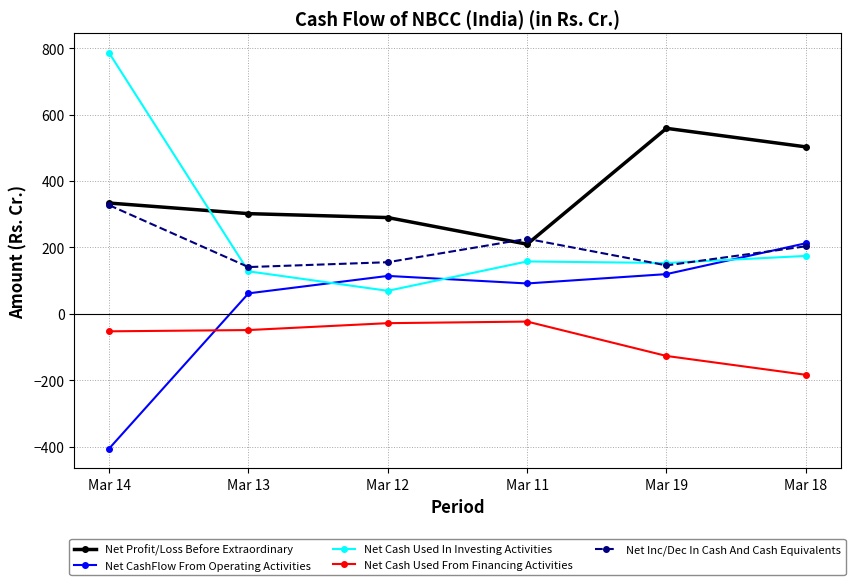

The value of Net CashFlow From Operating Activities at Mar 14 is -405.5. True or false?

True